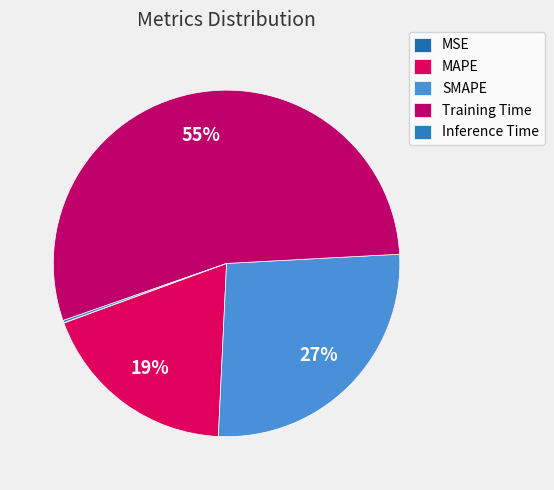

Between Training Time and MSE, which is larger?

Training Time